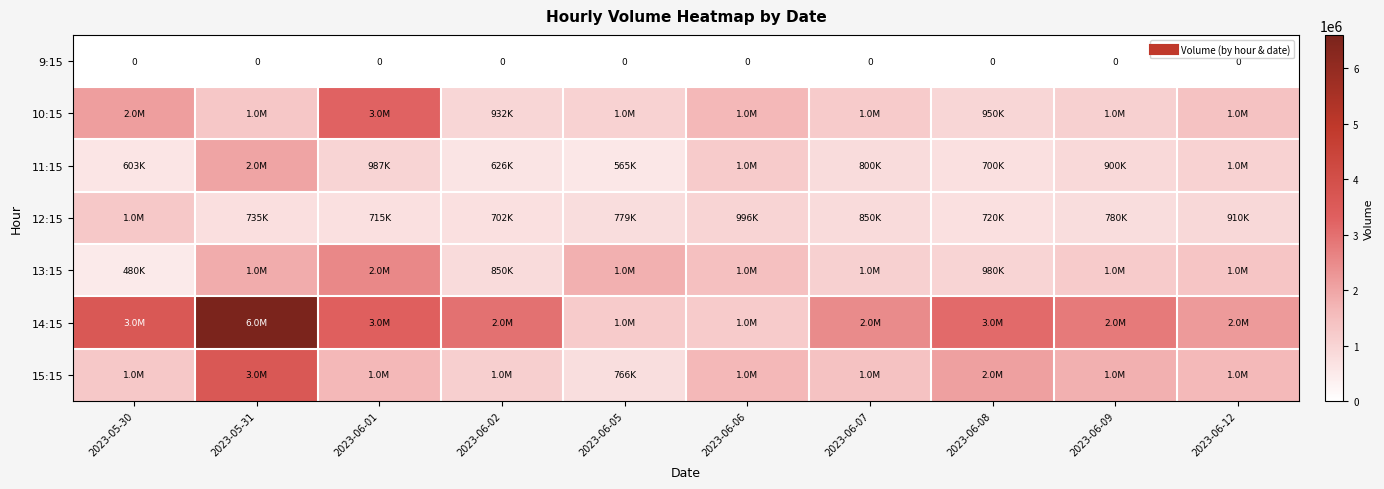

Which series has the largest range (max minus min)?

14:15